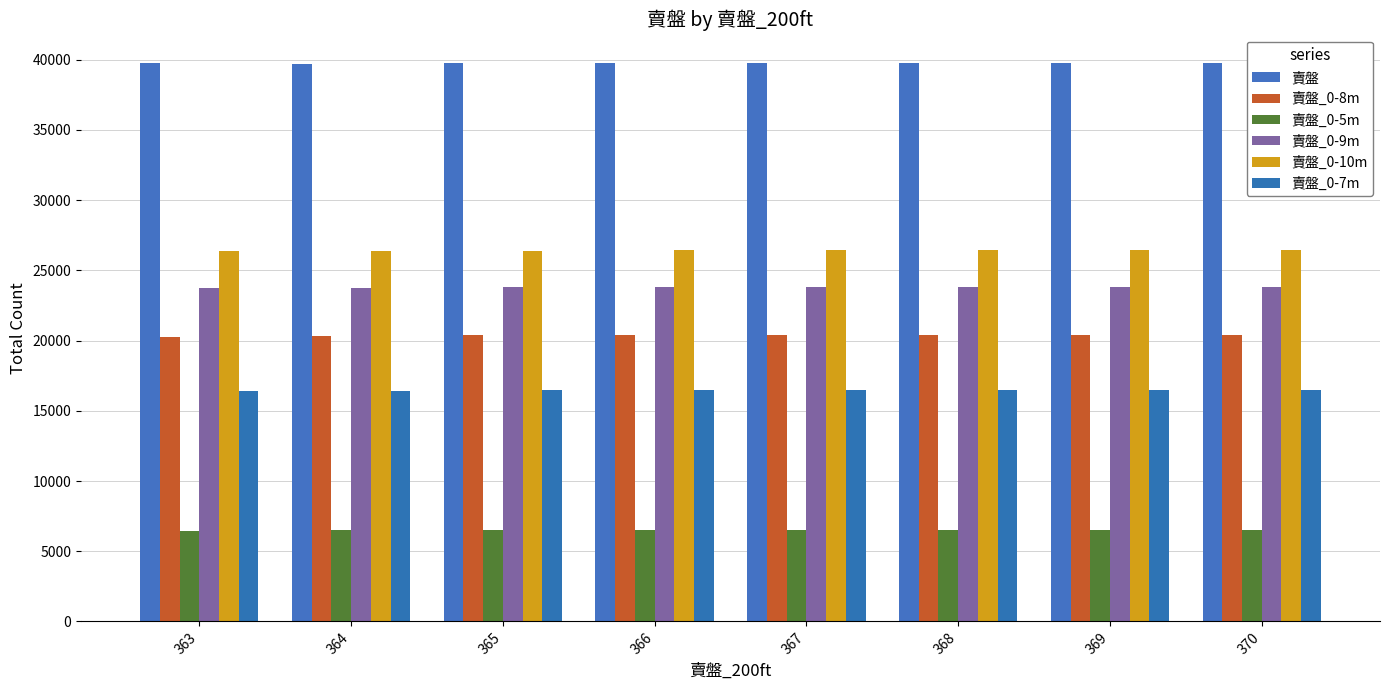

At how many categories does at least one series exceed 36108?

8